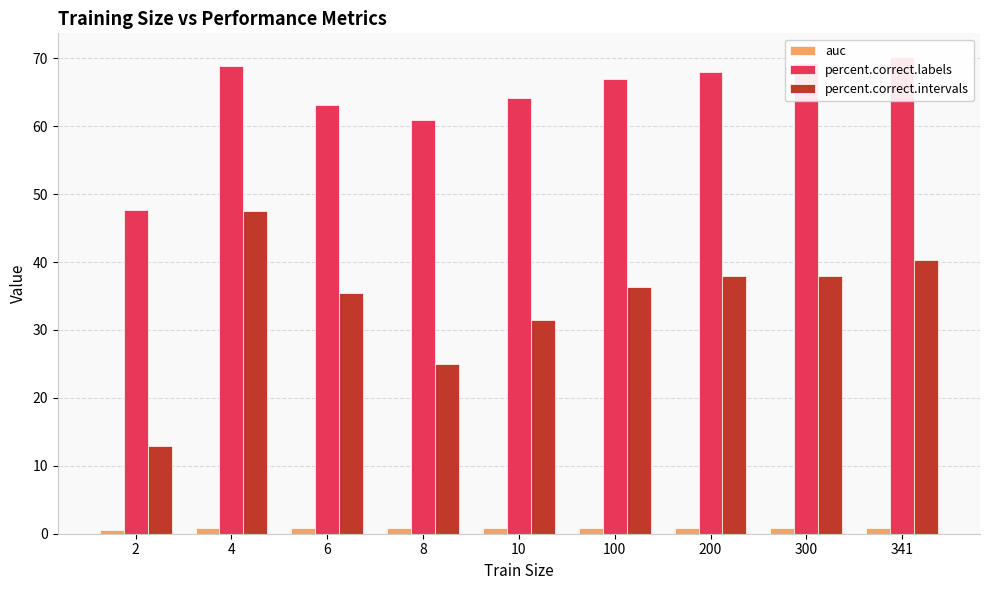

Which series has the largest total across all categories?

percent.correct.labels